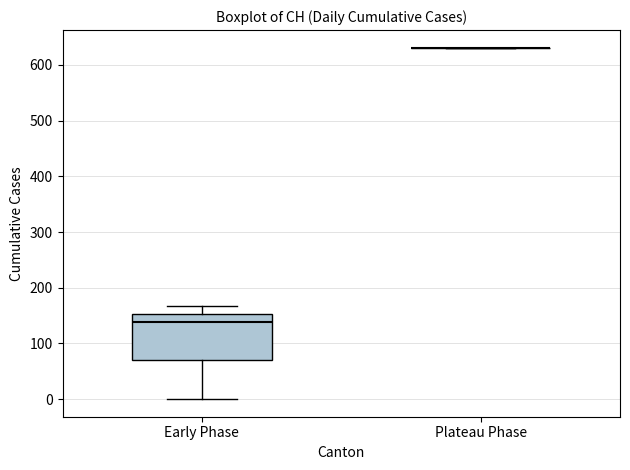

Reading left to right, read every box against the y-axis: the position of its median line, the range the box covers, and the ends of its whiskers. The values are not printed on the chart, so give them approximately, as read against the axis.

Early Phase: median 140, box 70 to 150, whiskers 0 to 170
Plateau Phase: box collapsed to a line at 630, whiskers 630 to 630